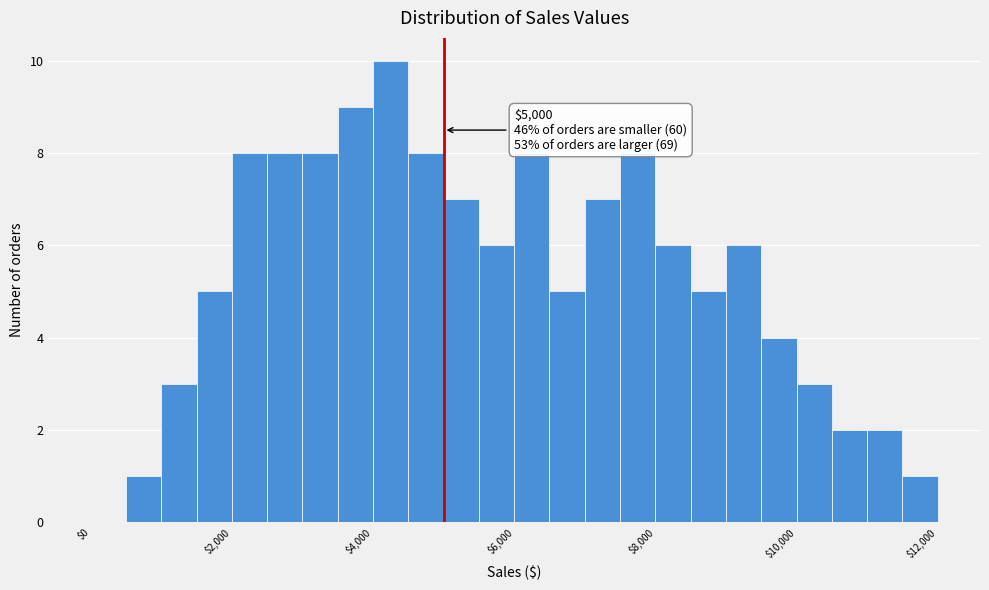

Around what value on the x-axis is the tallest bar? Give the approximate position of its centre, as read against the axis.

4200